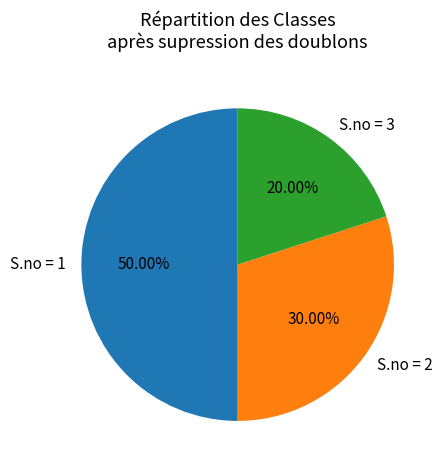

Combined, do S.no = 3 and S.no = 1 account for over 50%?

Yes